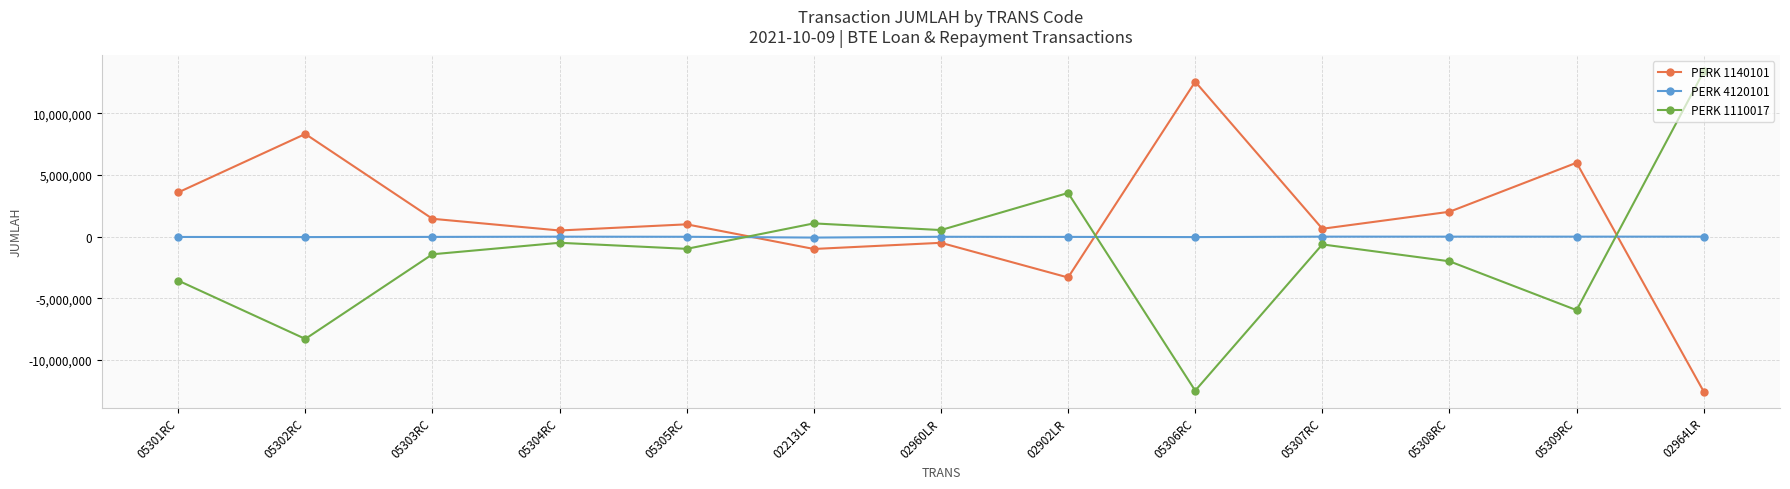

What is the greatest value displayed?

13404950